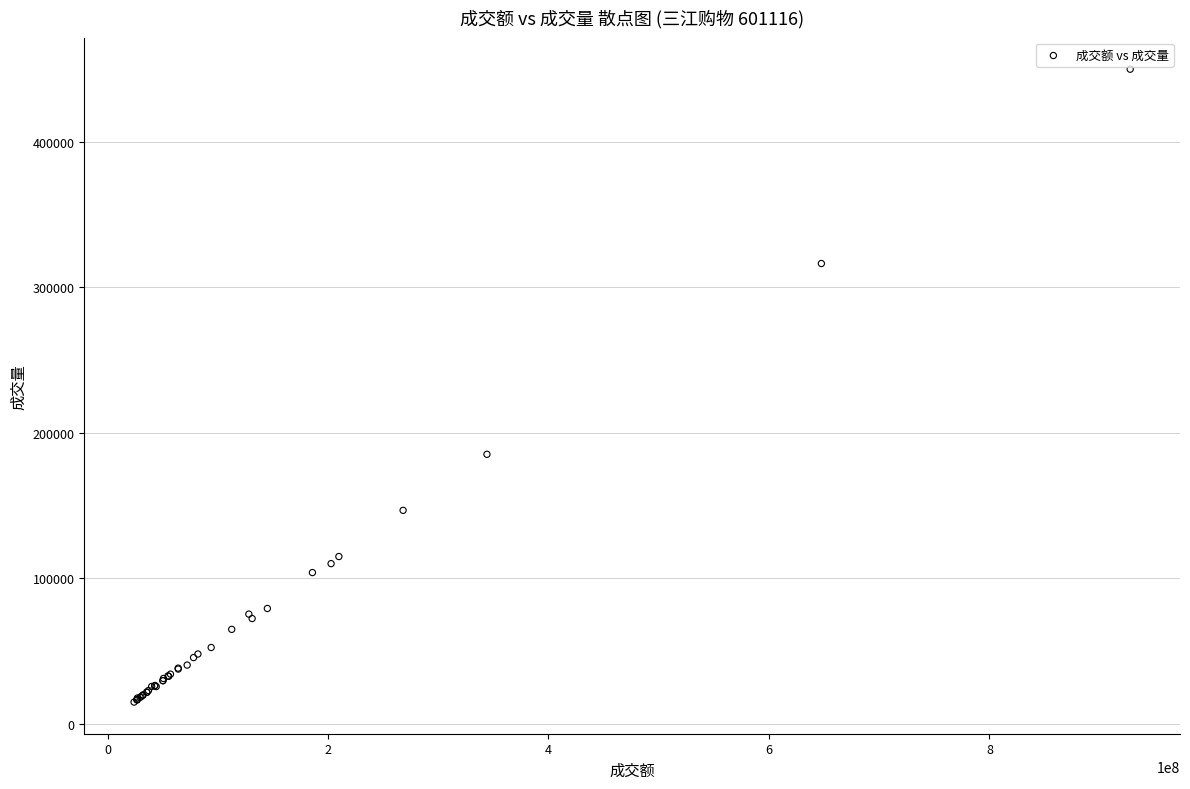

What Y value in the scatter plot is closest to 232474?

185276